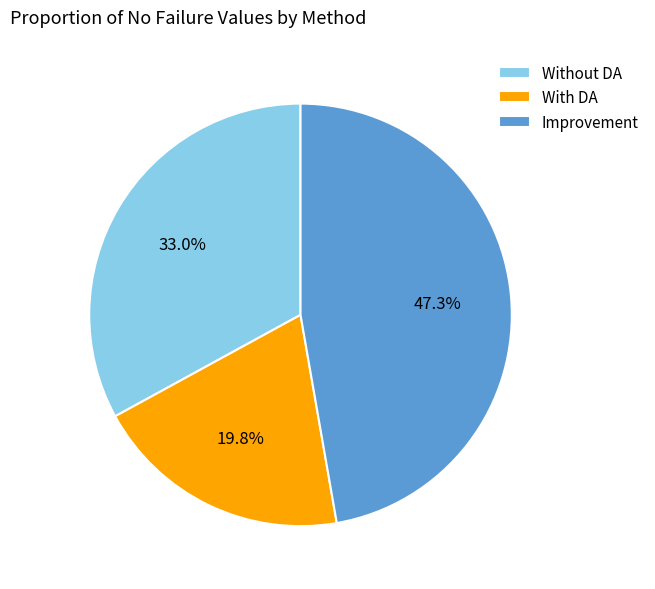

The Without DA slice represents 27% of the pie. True or false?

False